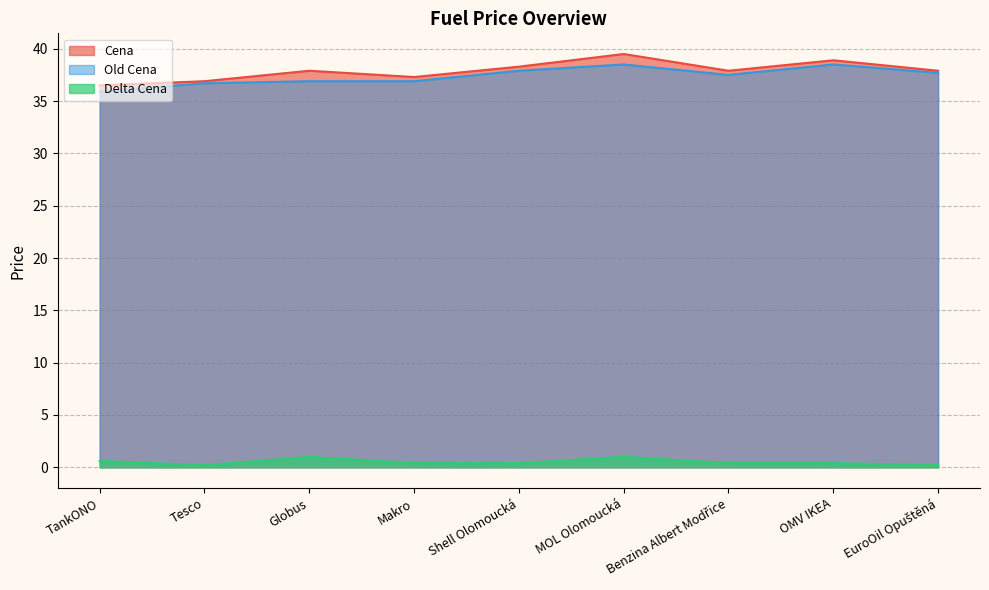

At which category does the chart reach its minimum across all series?

Tesco